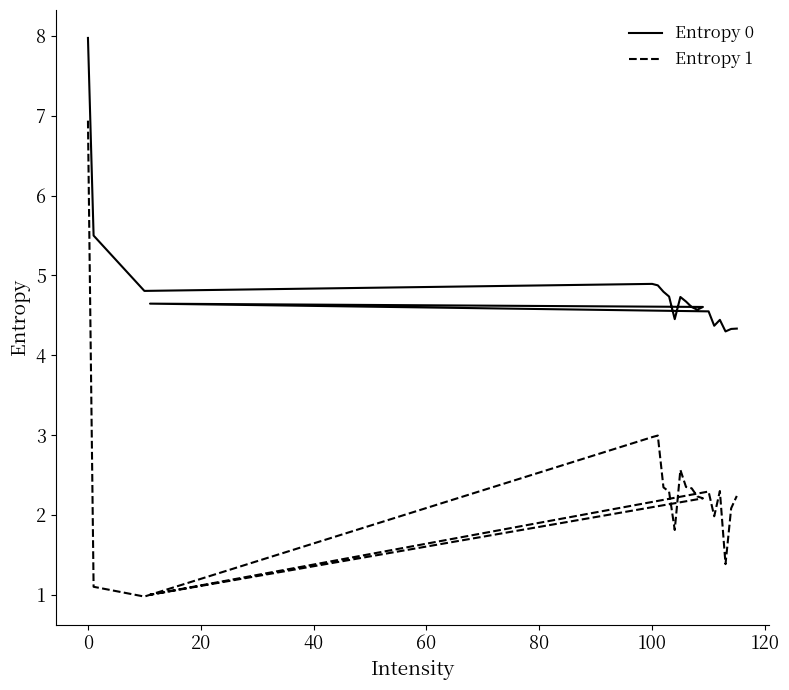

Reading right to left, extract all data points from this chart.

Entropy 0: 4.3	4.3	4.3	4.4	4.4	4.5	4.6	4.6	4.6	4.6	4.7	4.7	4.5	4.7	4.8	4.9	4.9	4.8	5.5	8.0
Entropy 1: 2.2	2.1	1.4	2.3	2.0	2.3	1.0	2.2	2.2	2.3	2.3	2.6	1.8	2.3	2.3	3.0	3.0	1.0	1.1	6.9